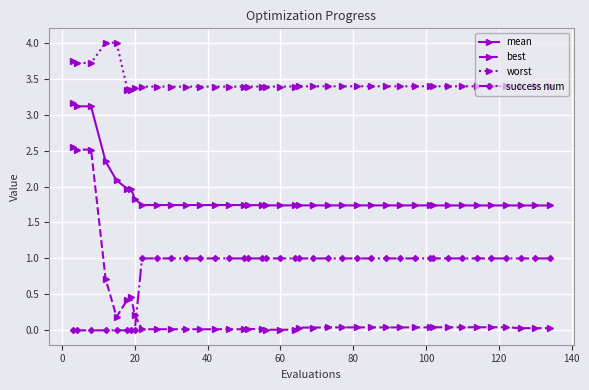

True or false: success num and worst cross at least once.

False